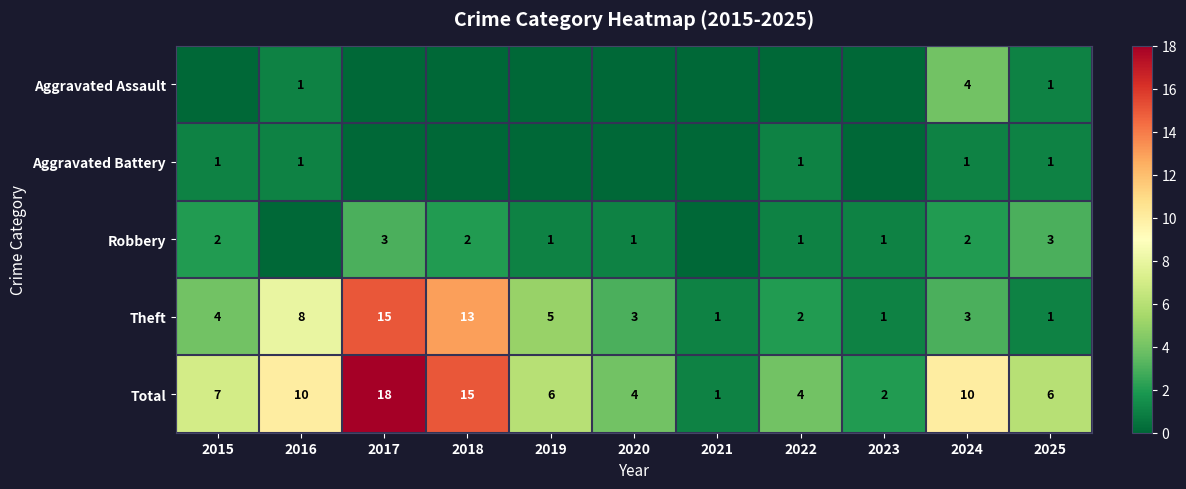

Which has a higher value, 2018 or 2016?

2016